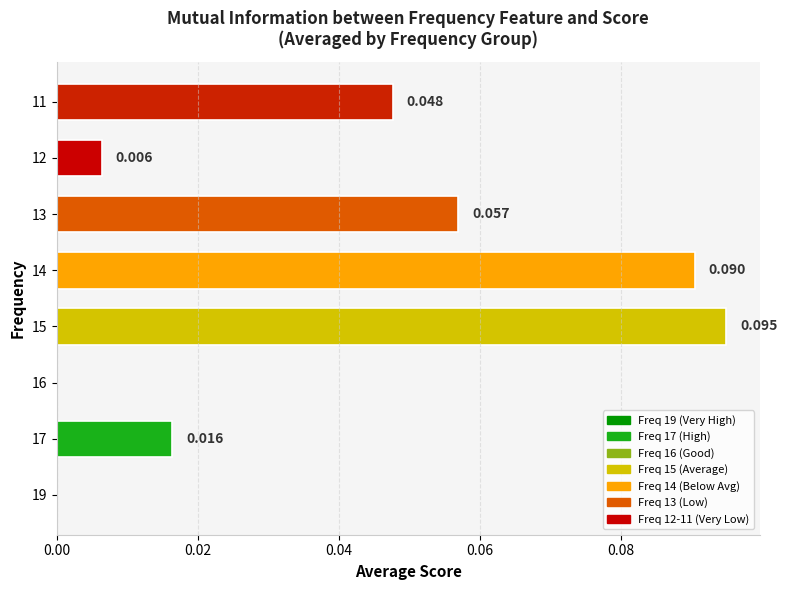

How many data points are above 0?

6